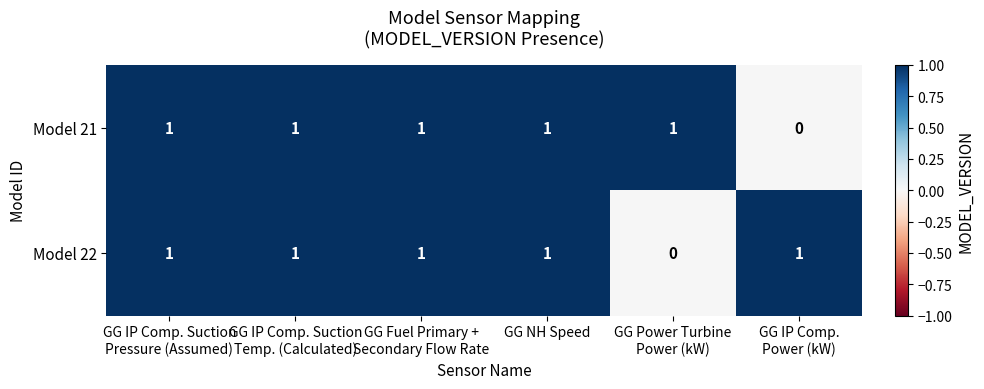

Count the Model 22 values in the range 1 to 2.

5